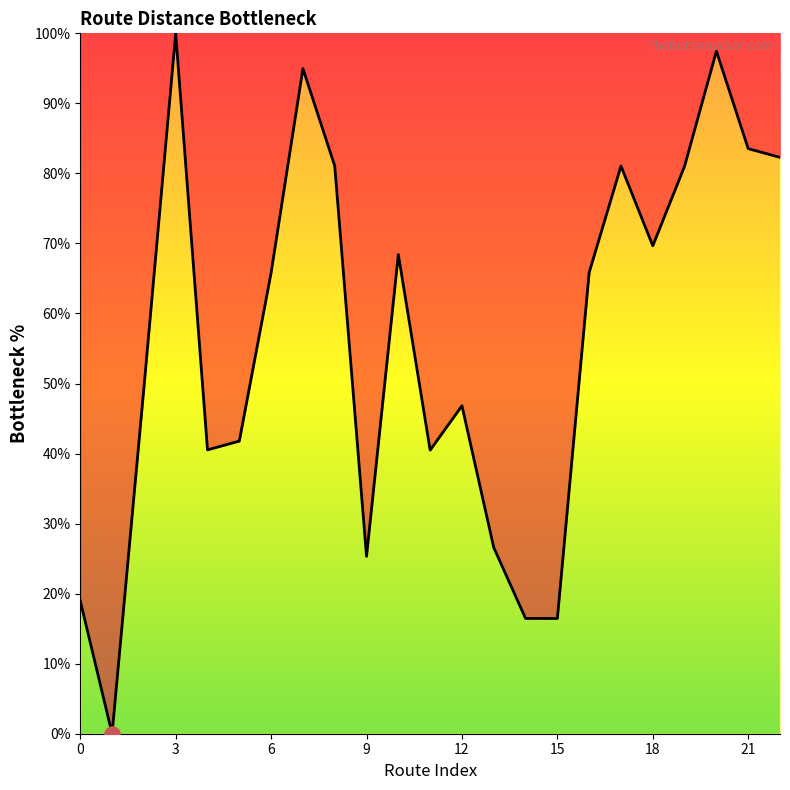

What is the difference between the maximum and minimum values?

100.0